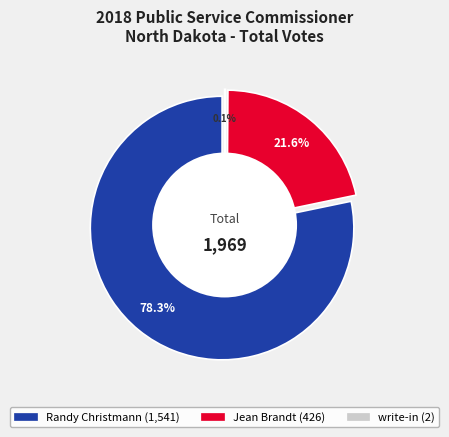

To the nearest percent, what is the combined percentage of Jean Brandt and Randy Christmann?

100%